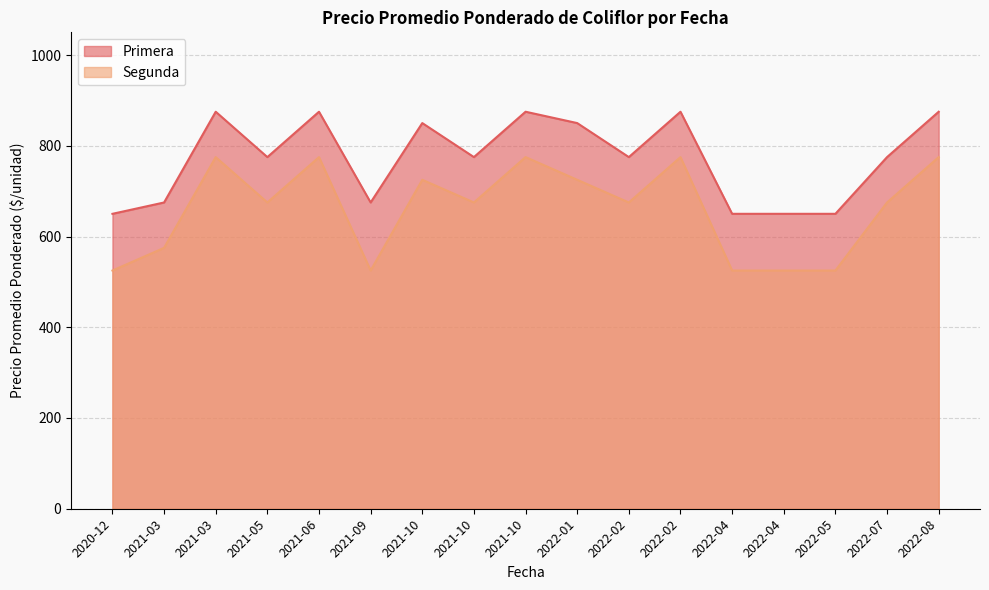

Does the chart have visible grid lines?

Yes